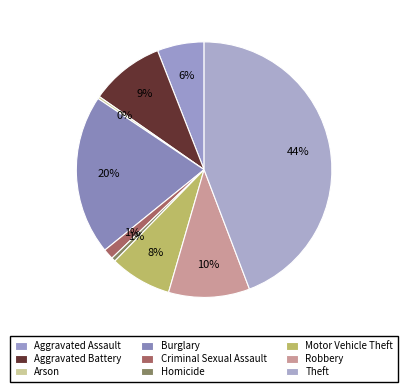

To the nearest percent, what percentage of the pie is Homicide?

1%